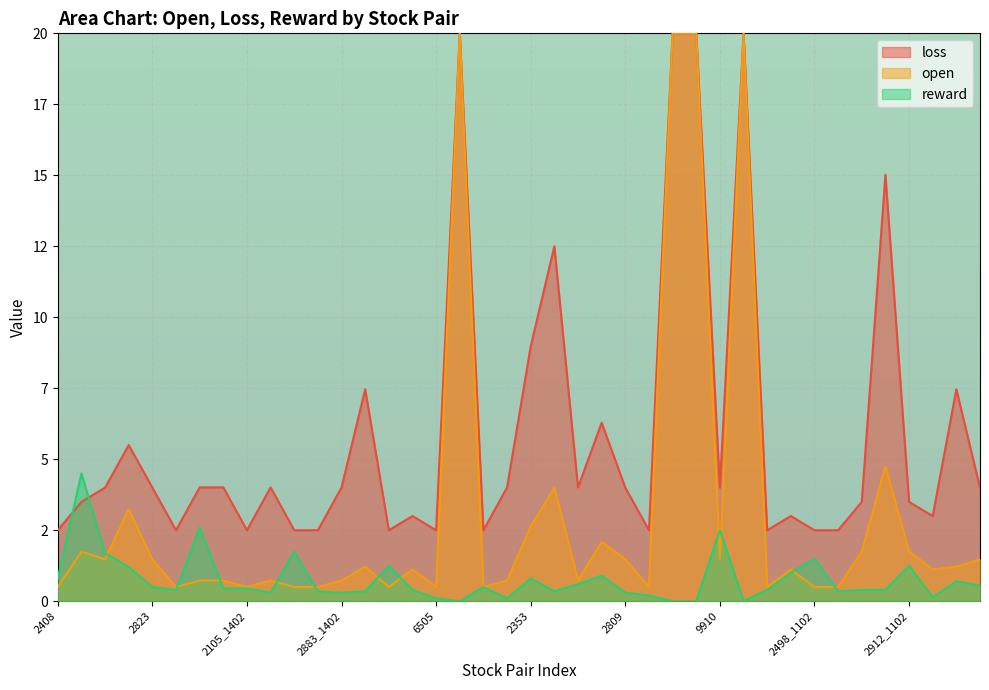

What is the sum of the open values at 6176 and 3576?

1.2